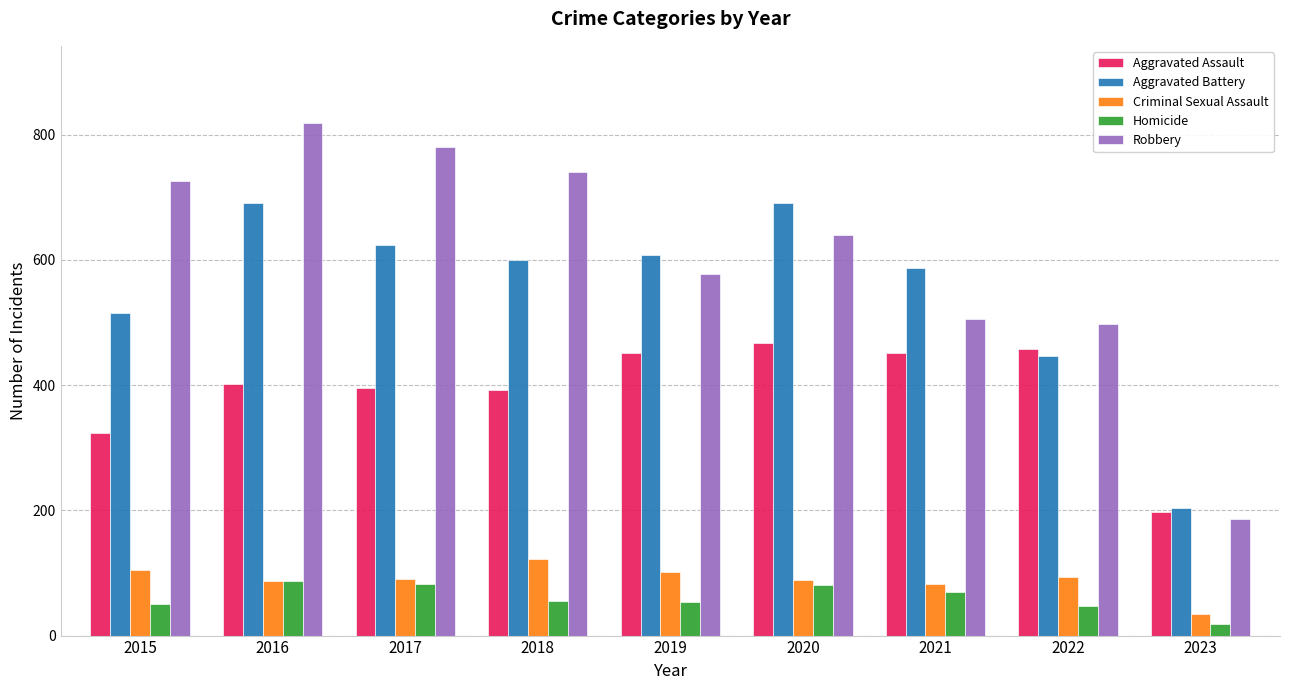

Which series has the largest range (max minus min)?

Robbery